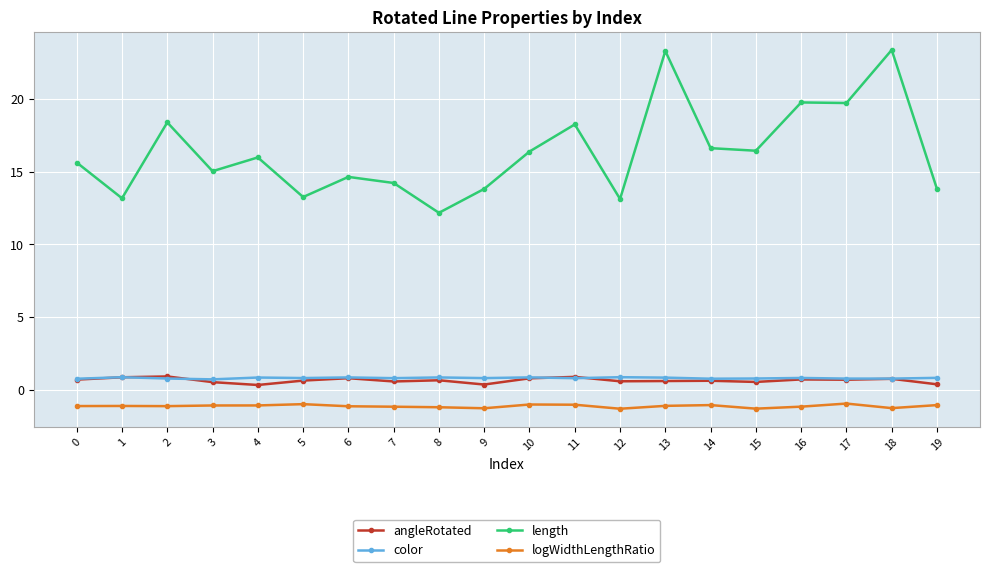

What is the value of the angleRotated point at the 3rd from the left?

0.9